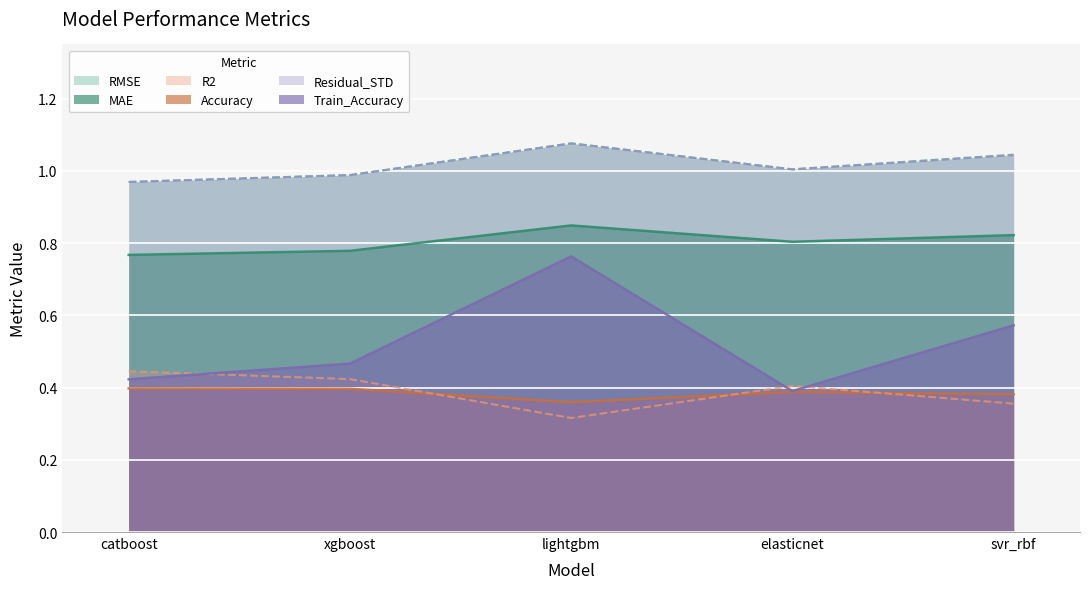

Which series has the widest spread of values?

Train_Accuracy